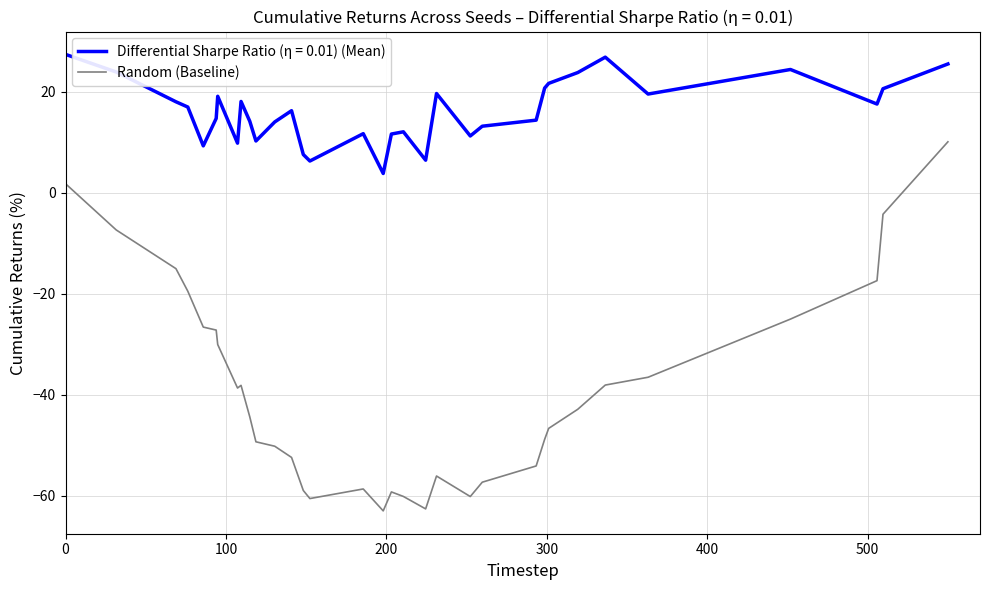

What is the difference between the maximum and minimum values in the Random (Baseline) series?

73.1